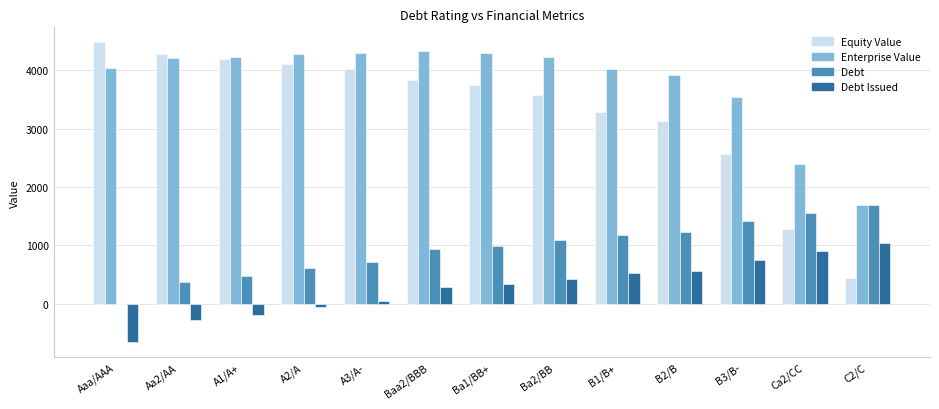

True or false: Enterprise Value has a value of 5992.6 at Aaa/AAA.

False